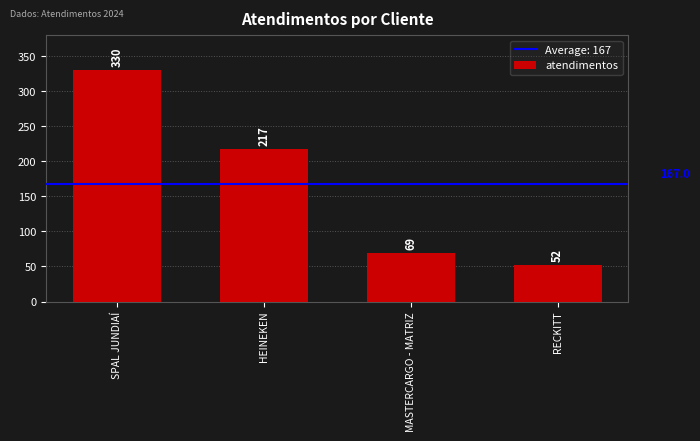

List the labels in order of value, largest first.

SPAL JUNDIAÍ, HEINEKEN, MASTERCARGO - MATRIZ, RECKITT